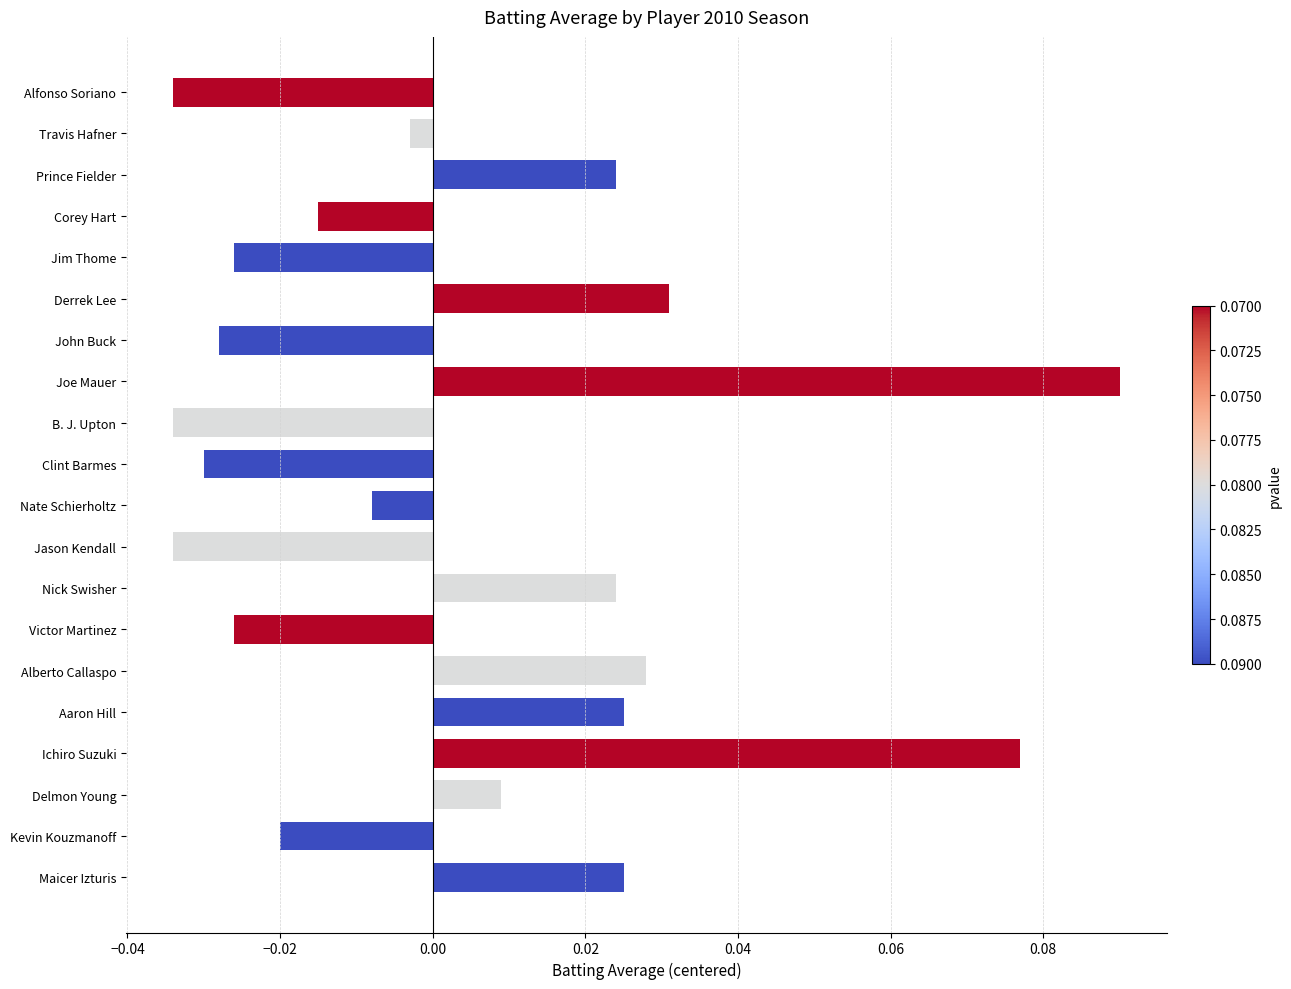

Which category has the highest value across all series?

Joe Mauer